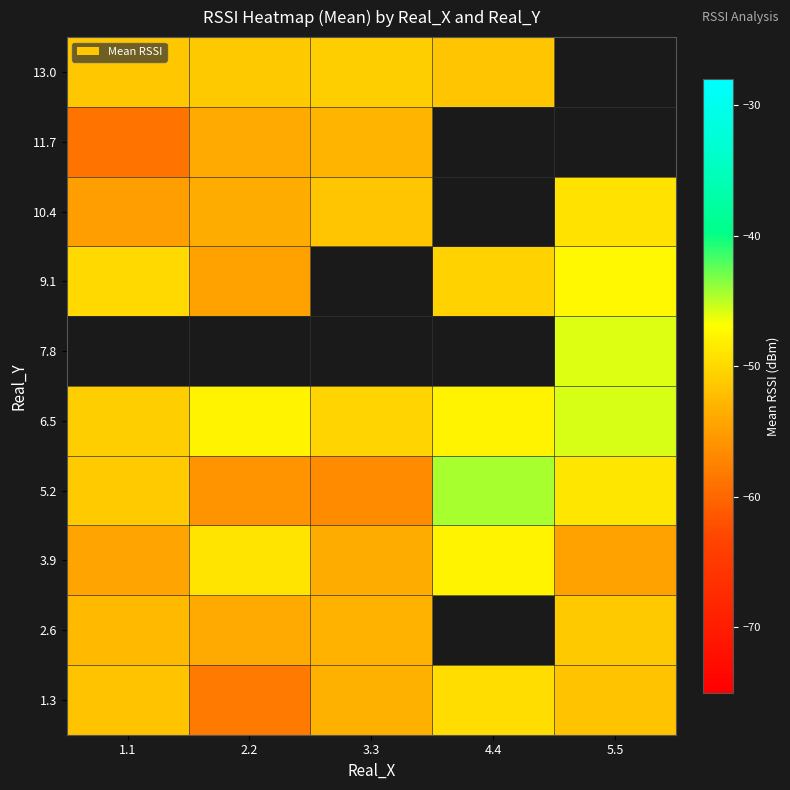

The 13.0 series shows -90.4 at 4.4. True or false?

False